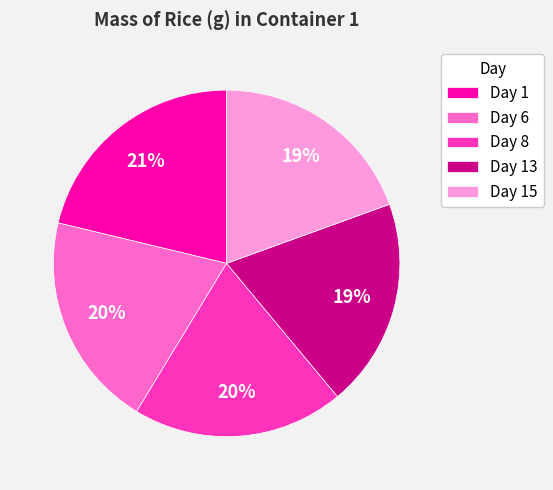

To the nearest percent, what is the difference between the Day 6 and Day 15 slice percentages?

1%